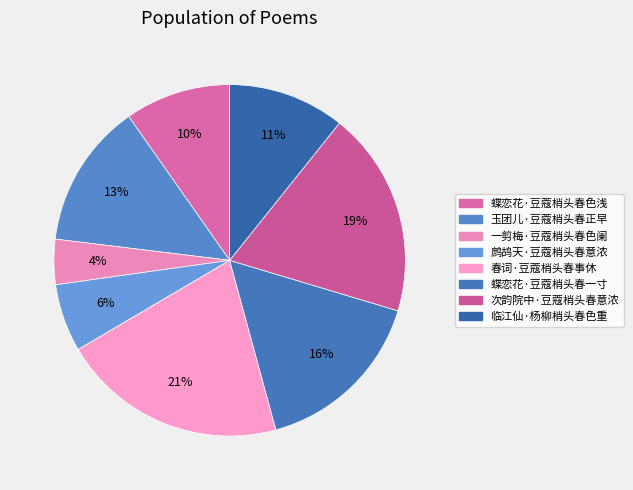

Does any single category account for the majority?

No